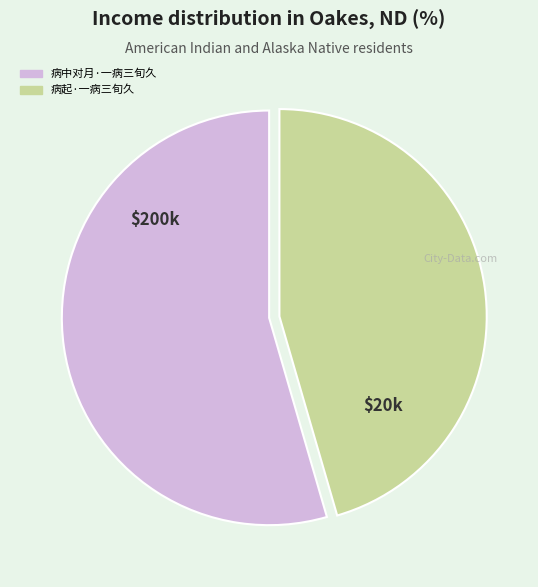

Between 病起·一病三旬久 and 病中对月·一病三旬久, which is larger?

病中对月·一病三旬久